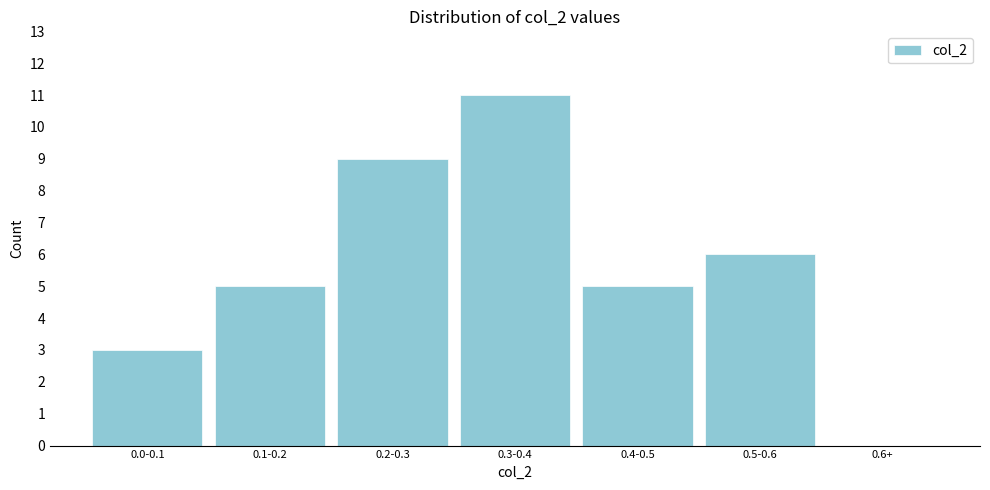

Reading left to right, extract all data points from this chart.

0.0-0.1=3	0.1-0.2=5	0.2-0.3=9	0.3-0.4=11	0.4-0.5=5	0.5-0.6=6	0.6+=0